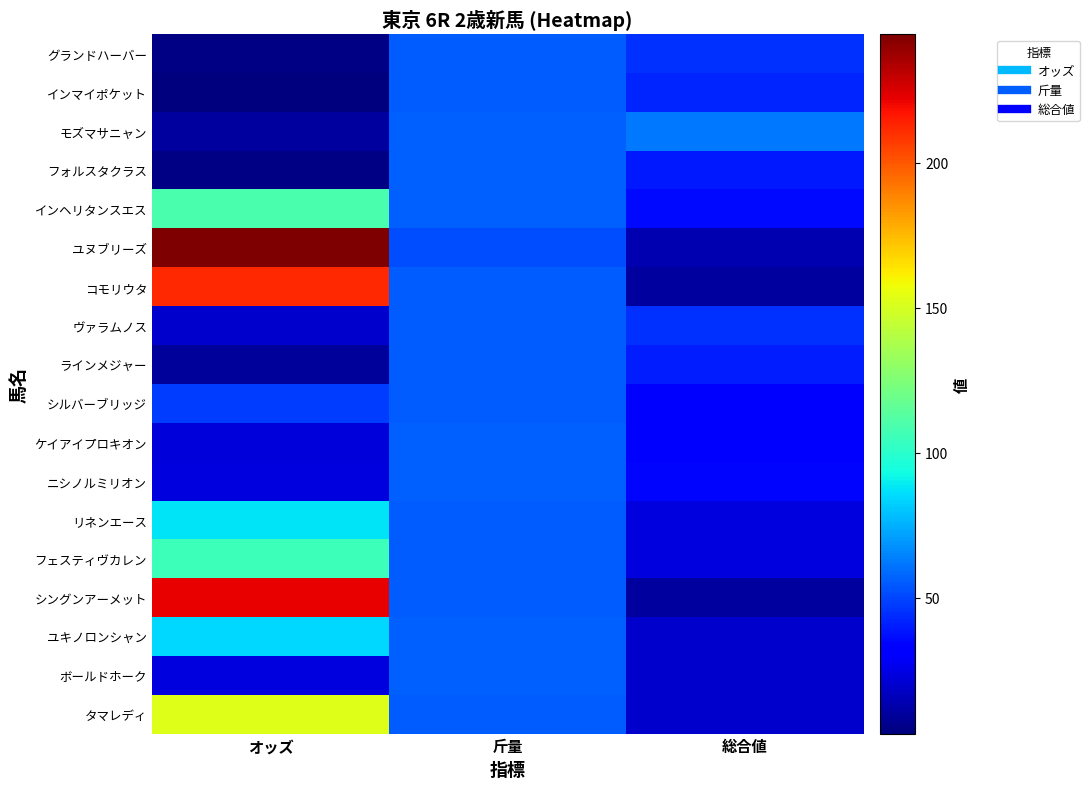

At how many categories does at least one series exceed 55?

3